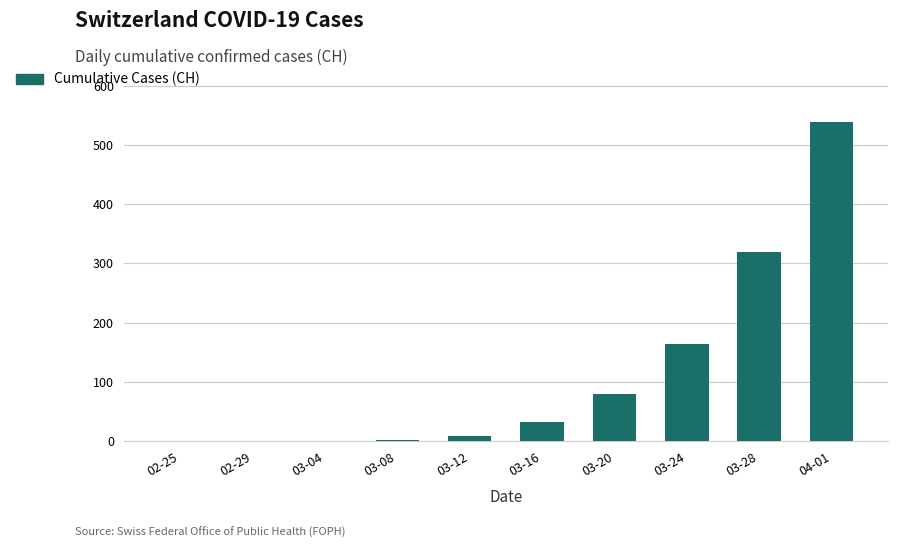

At which label is the value closest to 269?

03-28